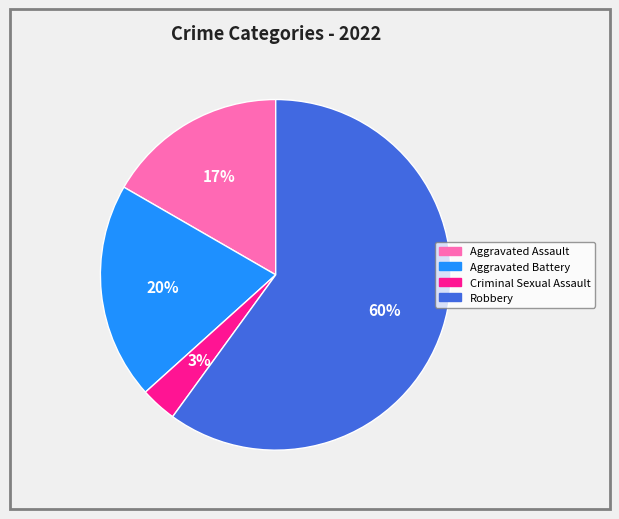

Approximately how many times larger is the value at Robbery compared to Aggravated Battery?

3.0